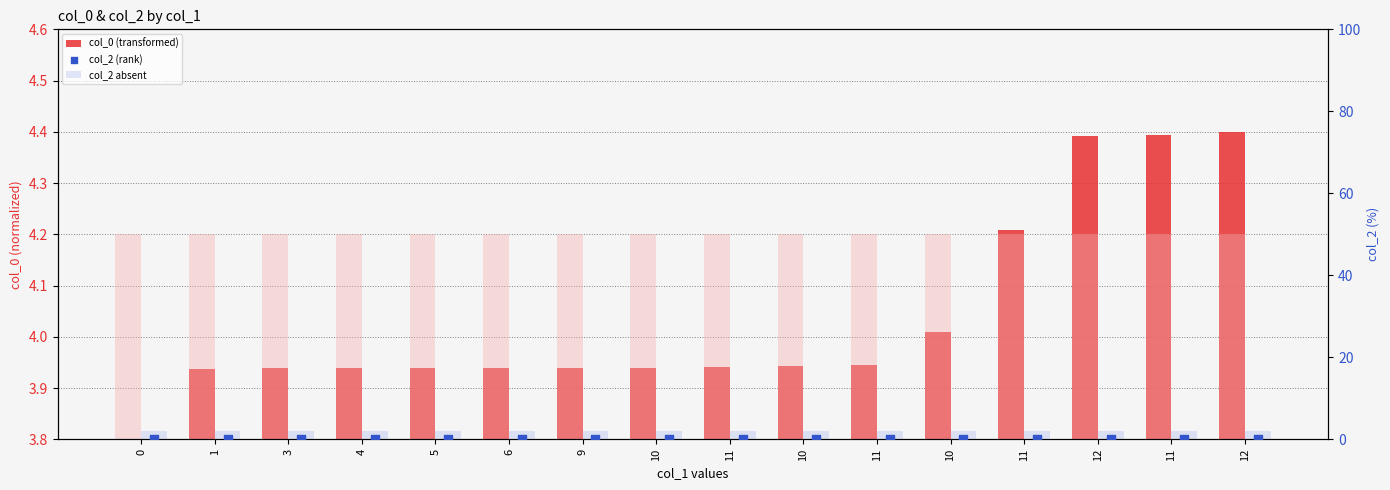

Is the value of col_0 (transformed) at 6 greater than the value of col_2 (rank) at 1?

Yes